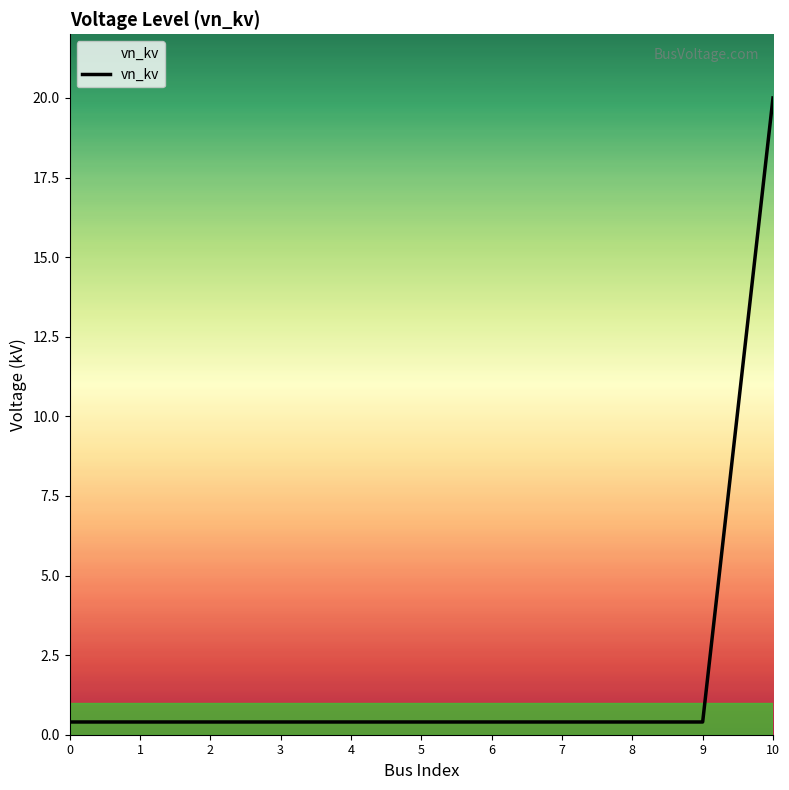

What is the minimum value shown in the chart?

0.4